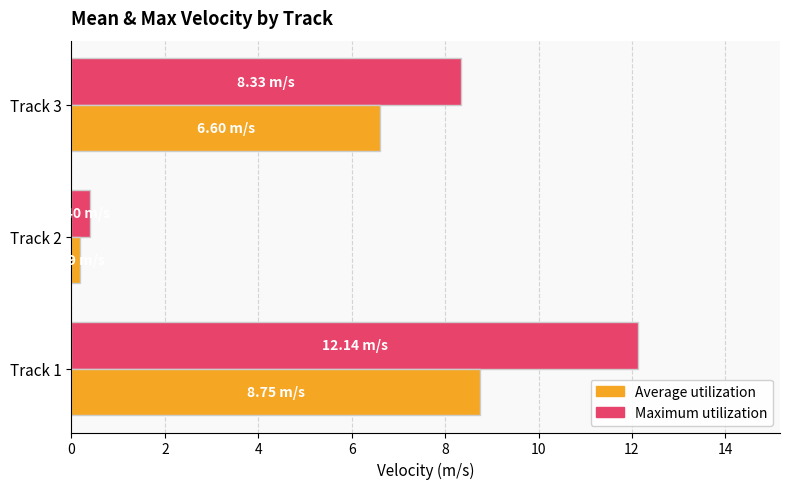

Which series has the largest range (max minus min)?

Maximum utilization